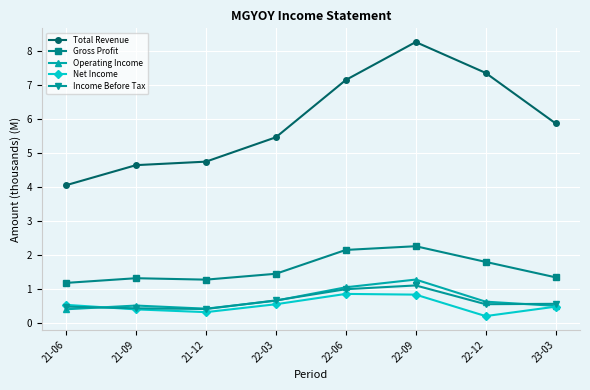

Between 21-09 and 22-06, which series saw the biggest shift?

Total Revenue